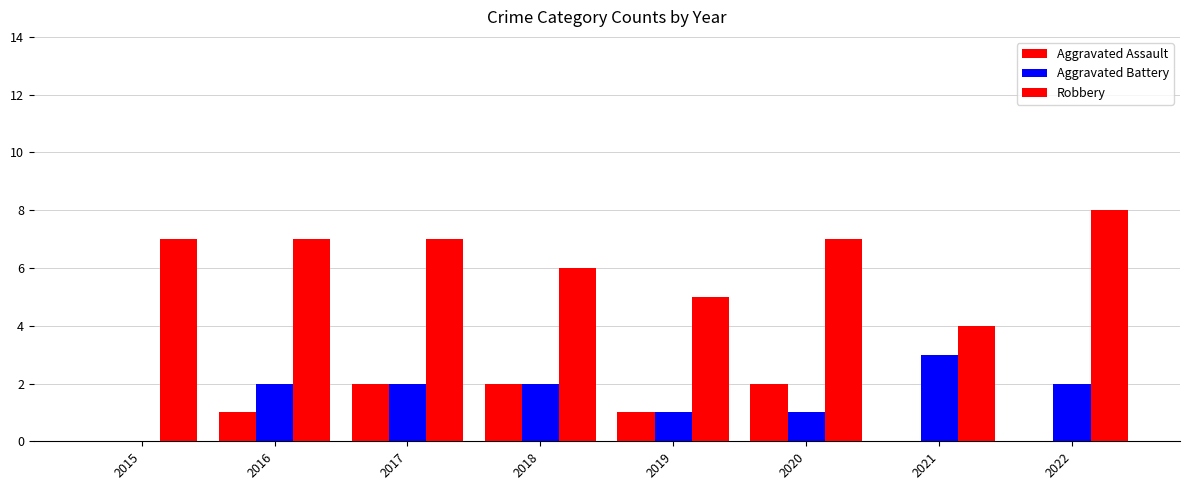

How many distinct data groups are displayed?

3